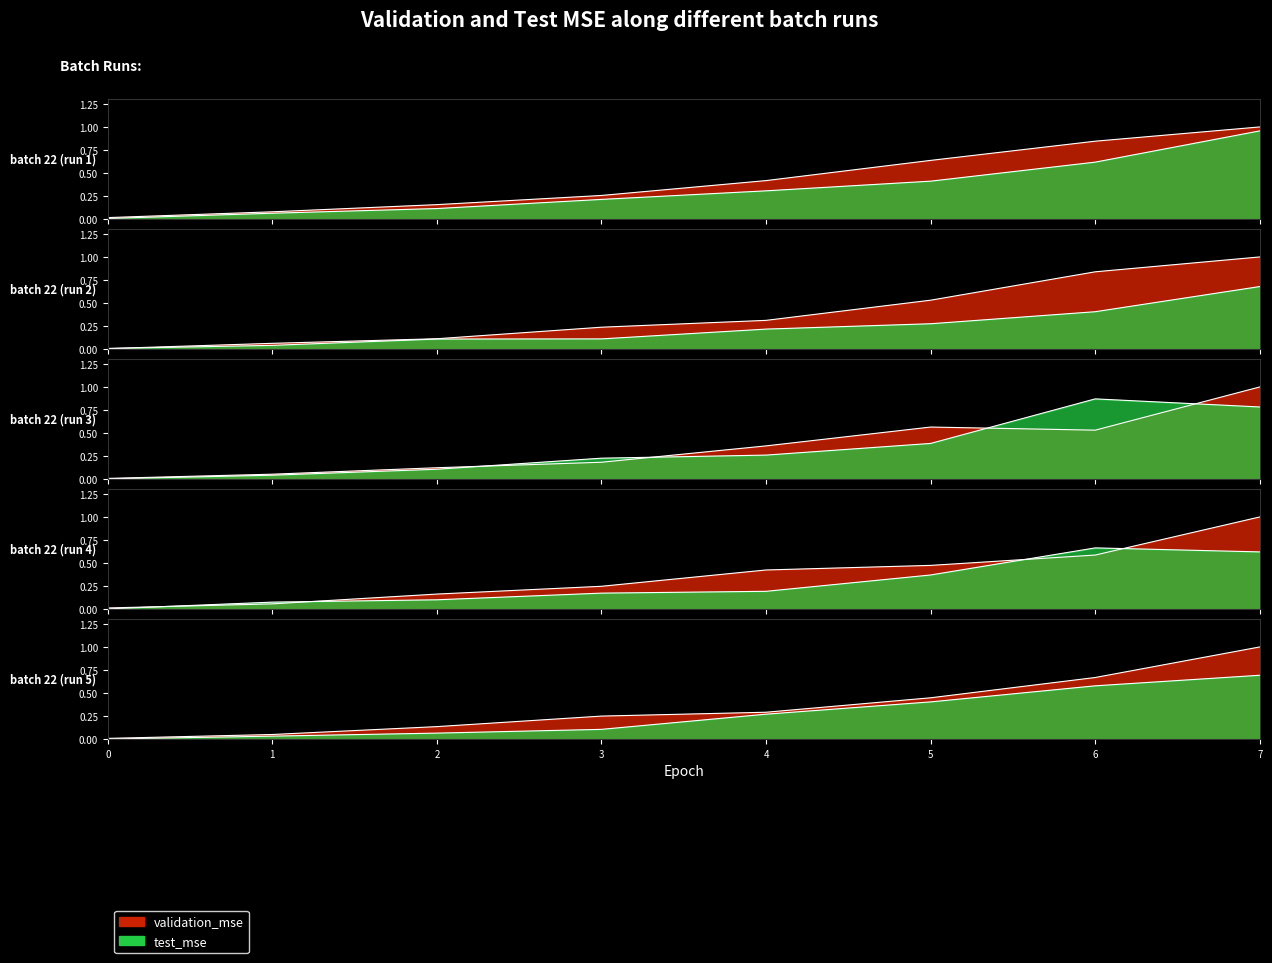

How many lines are shown in the chart?

2